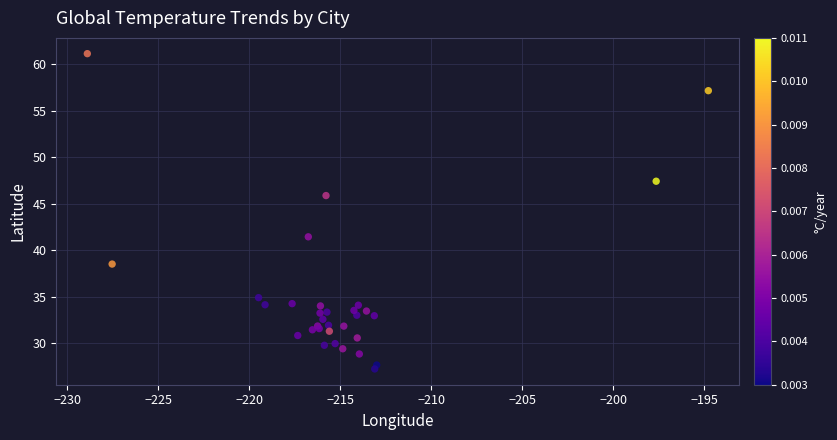

What Y value in the scatter plot is closest to 44?

45.9